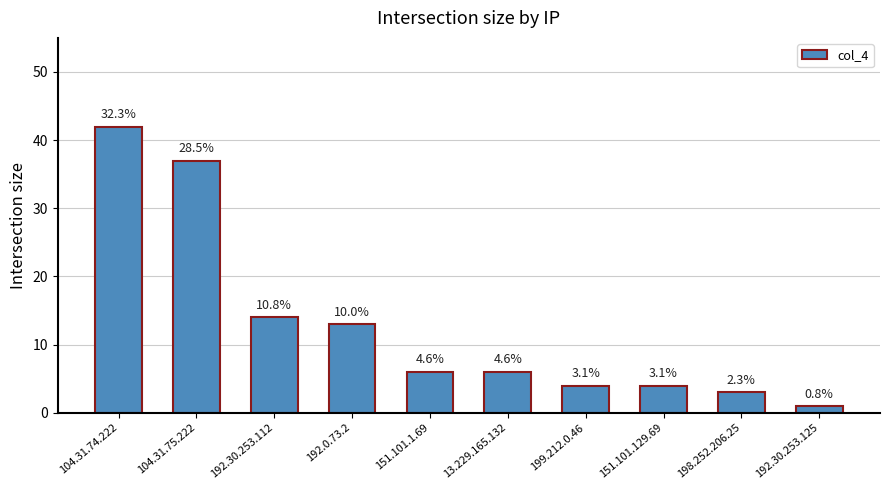

Reading left to right, list all the values displayed in this chart.

42	37	14	13	6	6	4	4	3	1